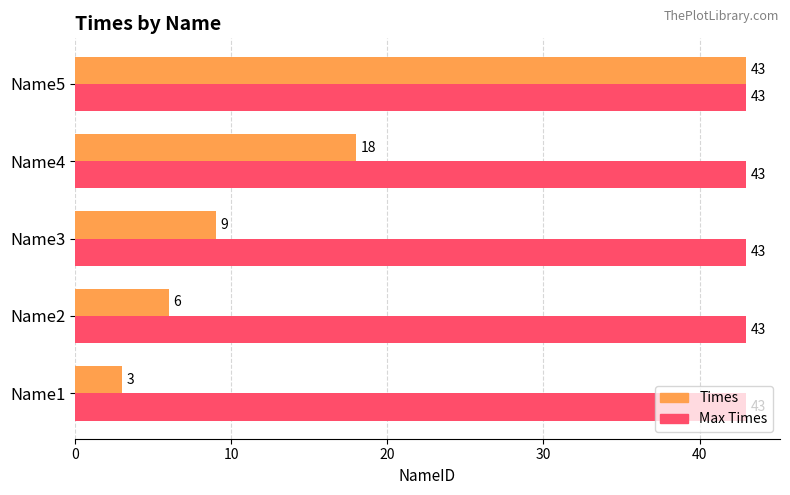

Which series has the widest spread of values?

Times